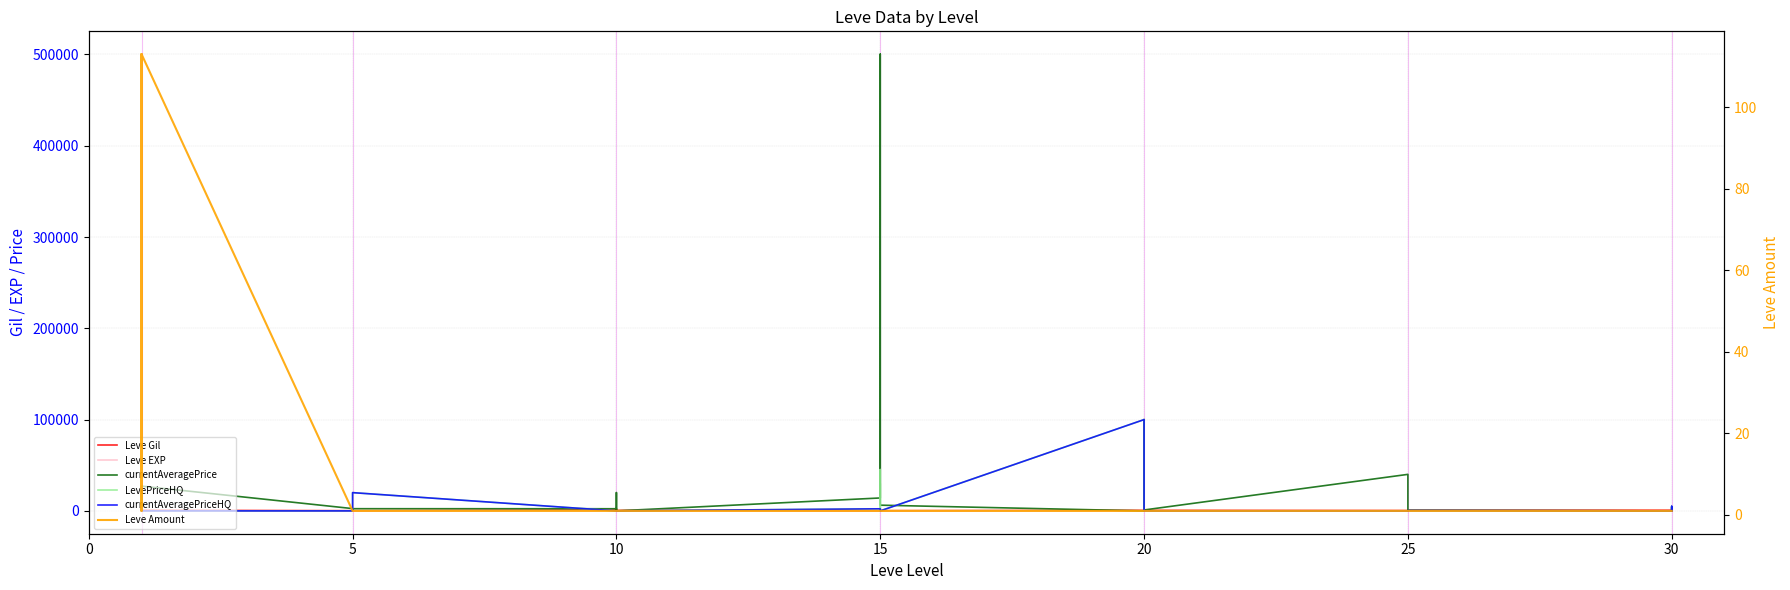

The currentAveragePriceHQ series shows 2271.9 at 15. True or false?

True